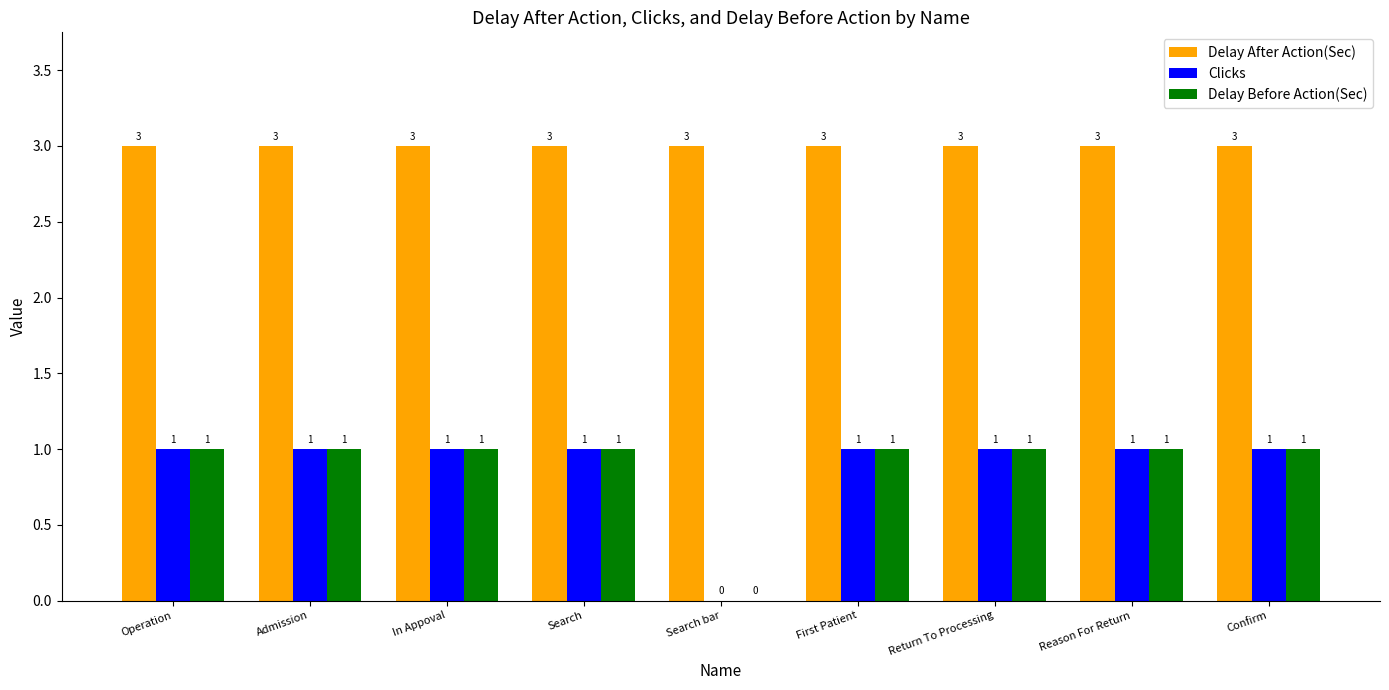

What is the maximum value shown in the chart?

3